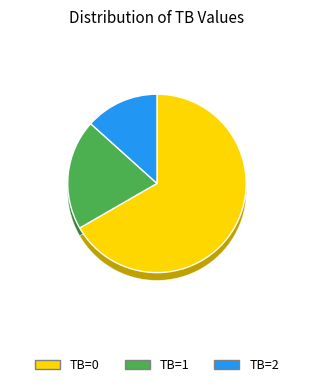

What is the change in value from TB=0 to TB=1?

-7